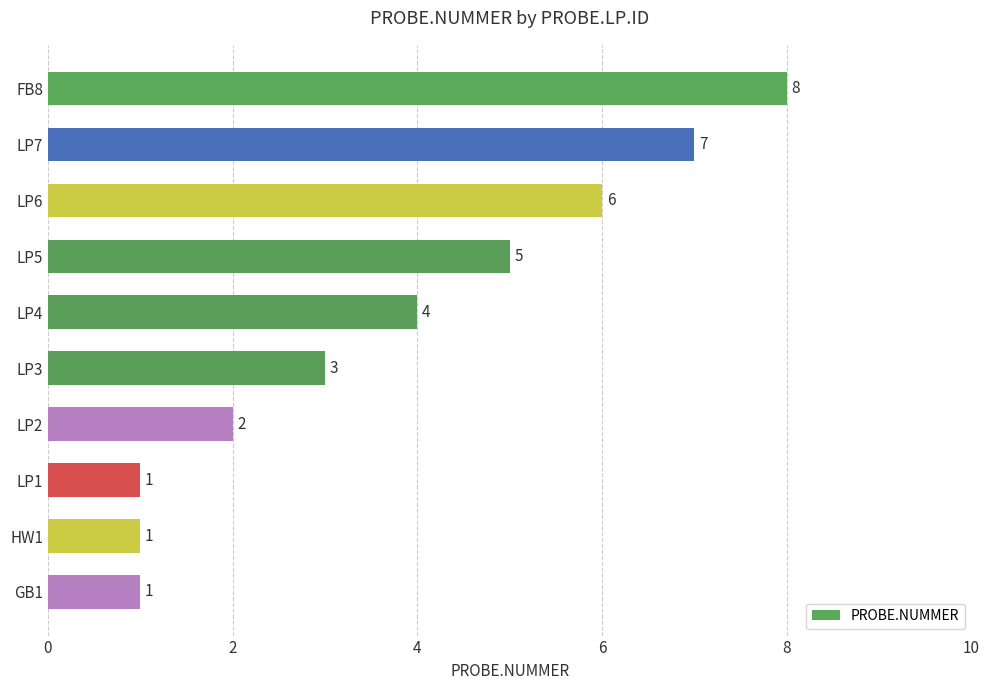

What is the ratio of the value at LP3 to the value at LP5?

0.6